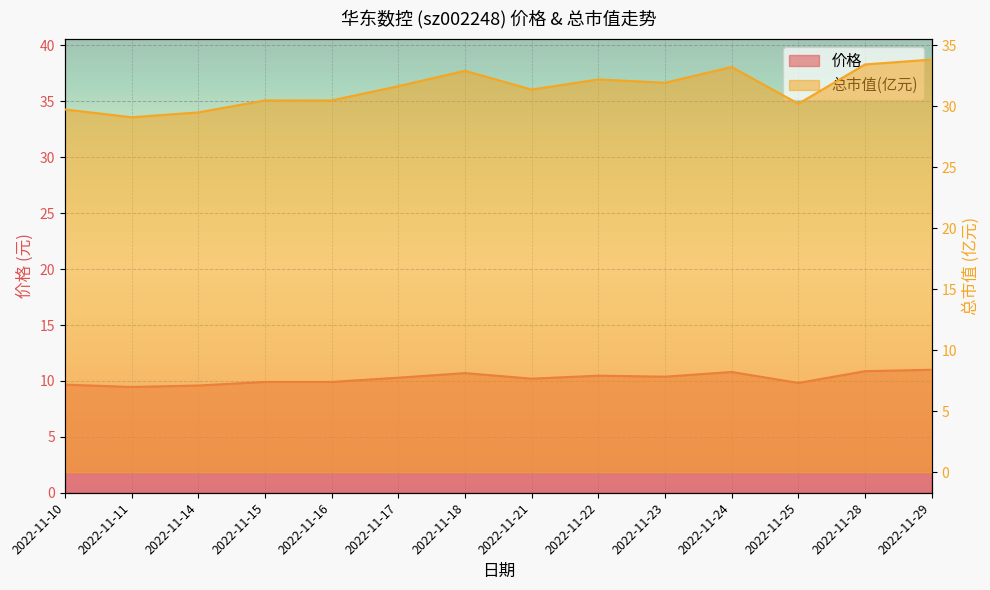

What is the highest value of the 总市值(亿元) series?

33.8